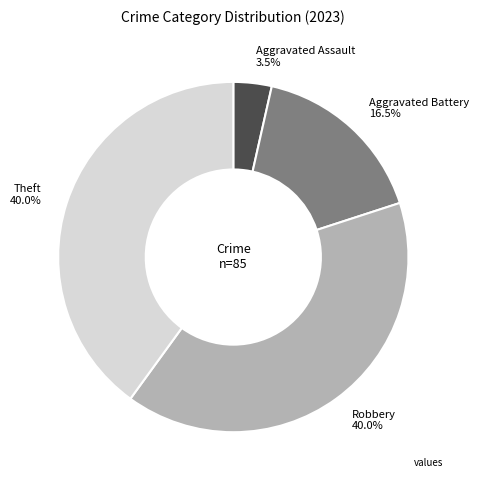

How many slices are in this pie chart?

4